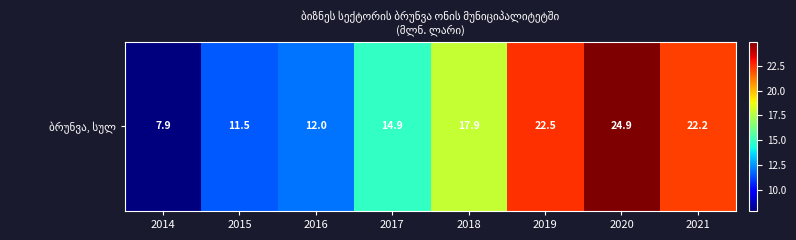

Between 2016 and 2014, which is larger?

2016